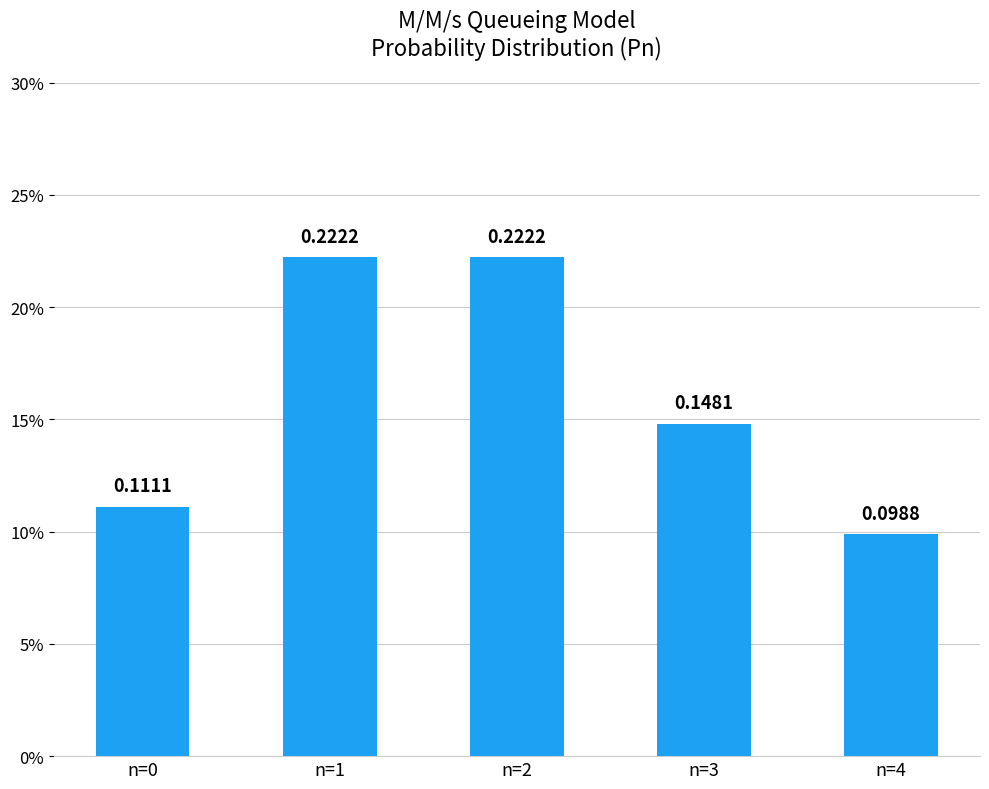

Reading left to right, what are all the values shown in this chart?

0.1	0.2	0.2	0.1	0.1